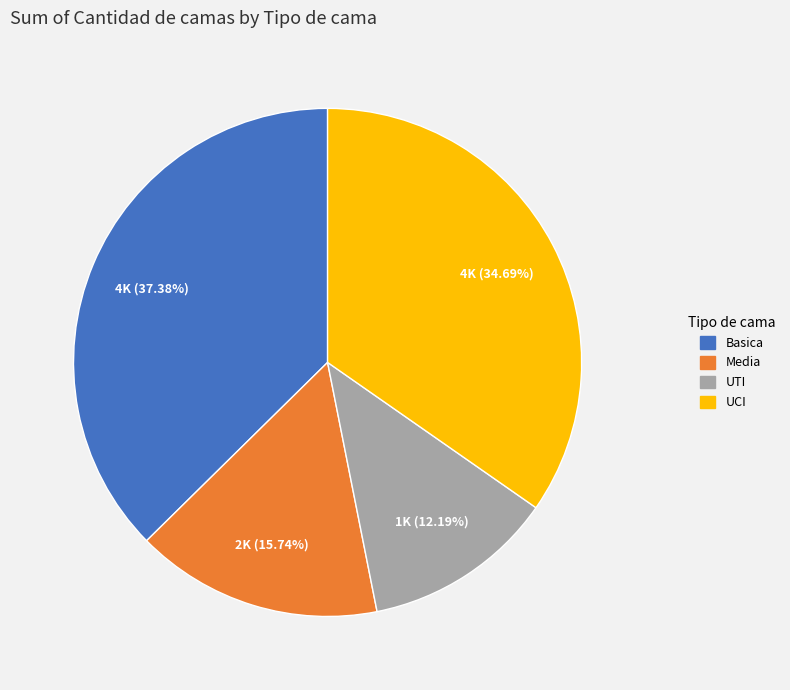

Approximately how many times larger is the value at Basica compared to UTI?

3.1